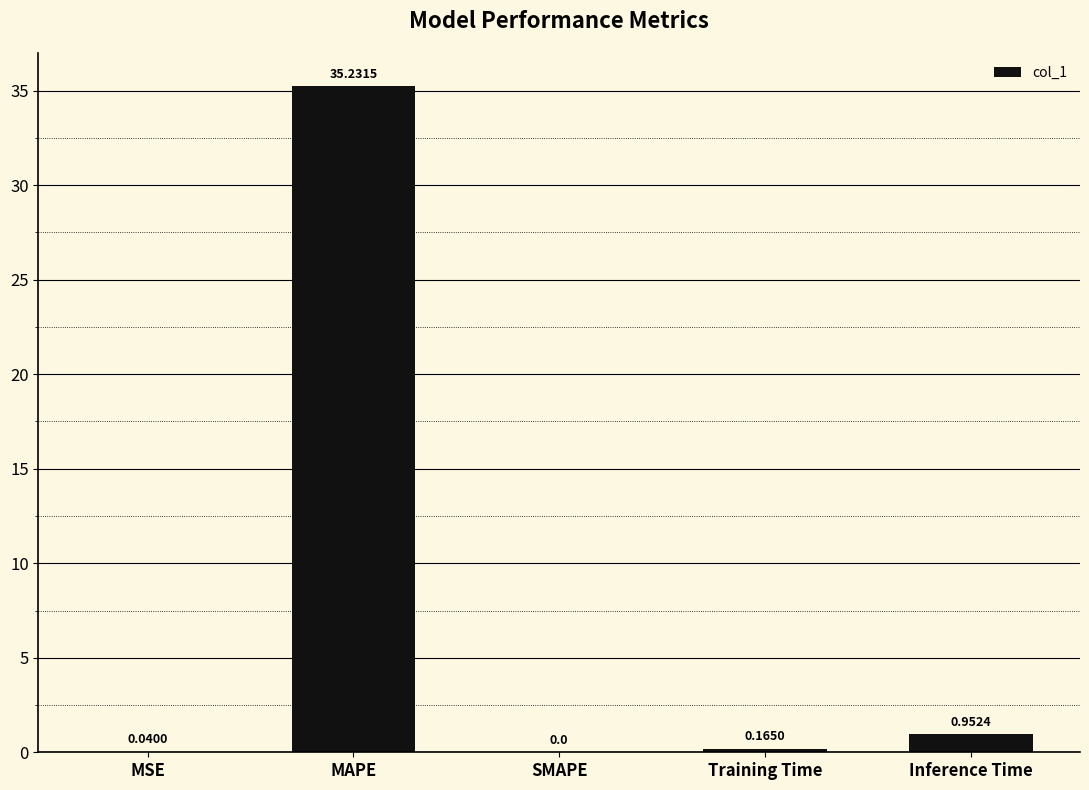

How many categories are shown in the chart?

5